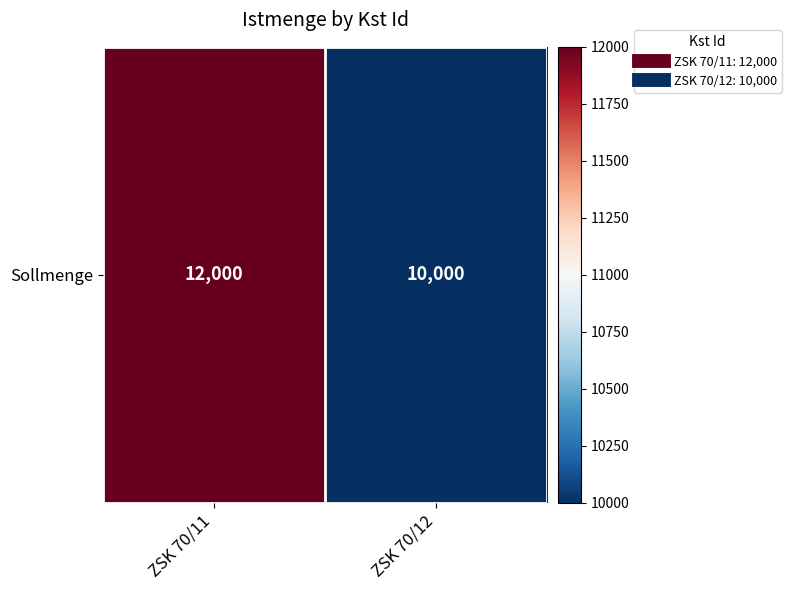

Between ZSK 70/12 and ZSK 70/11, which is larger?

ZSK 70/11